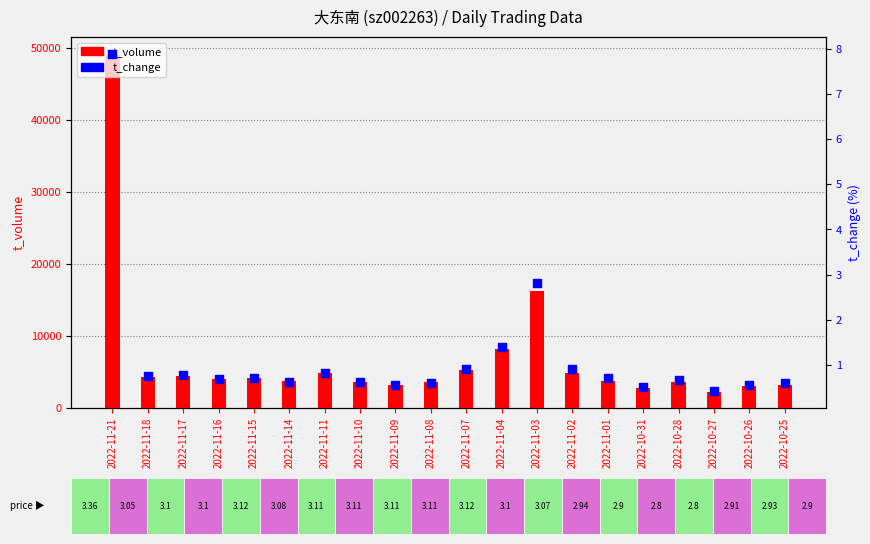

At which category is the sum across all series the highest?

2022-11-21